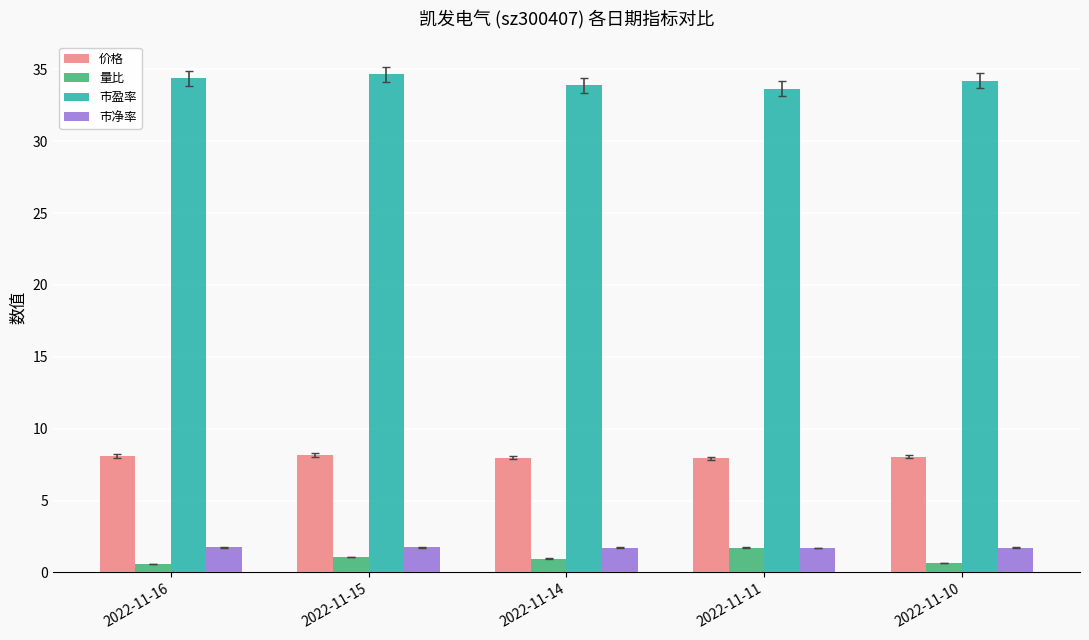

How many series are shown in this chart?

4